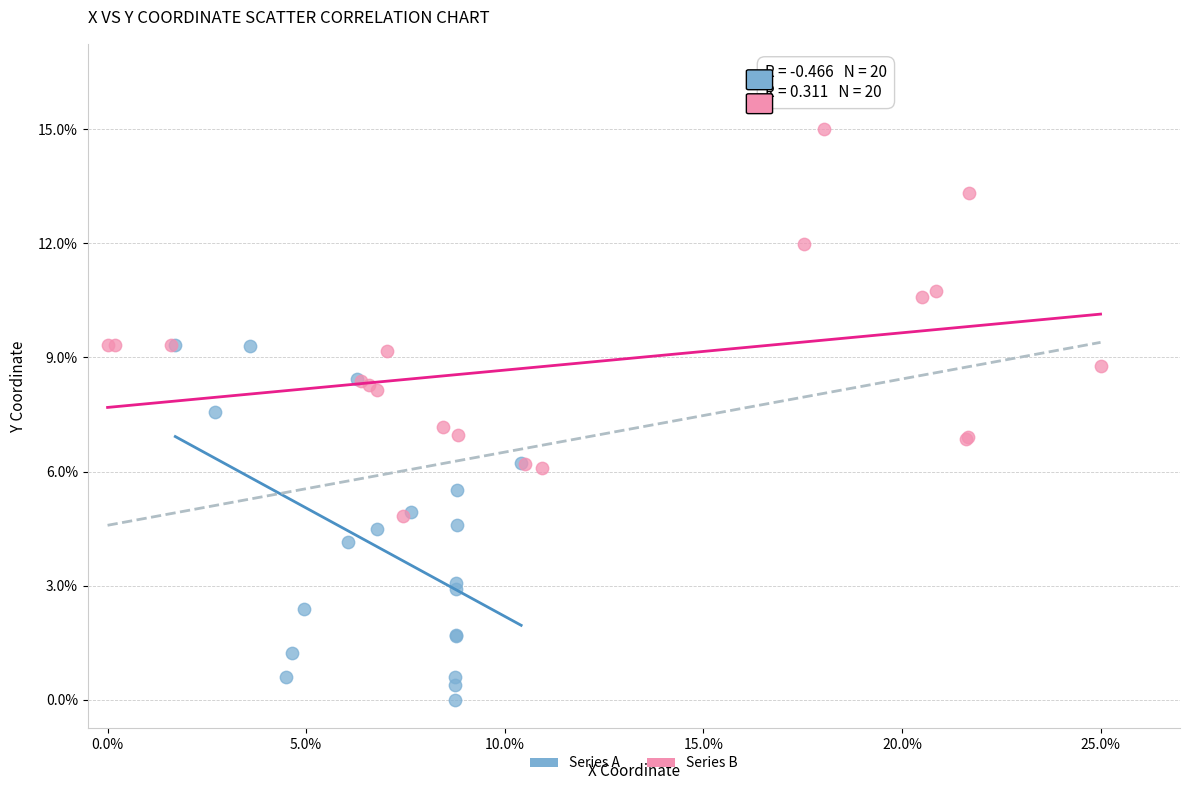

What are all the series names shown in the legend?

Series A, Series B